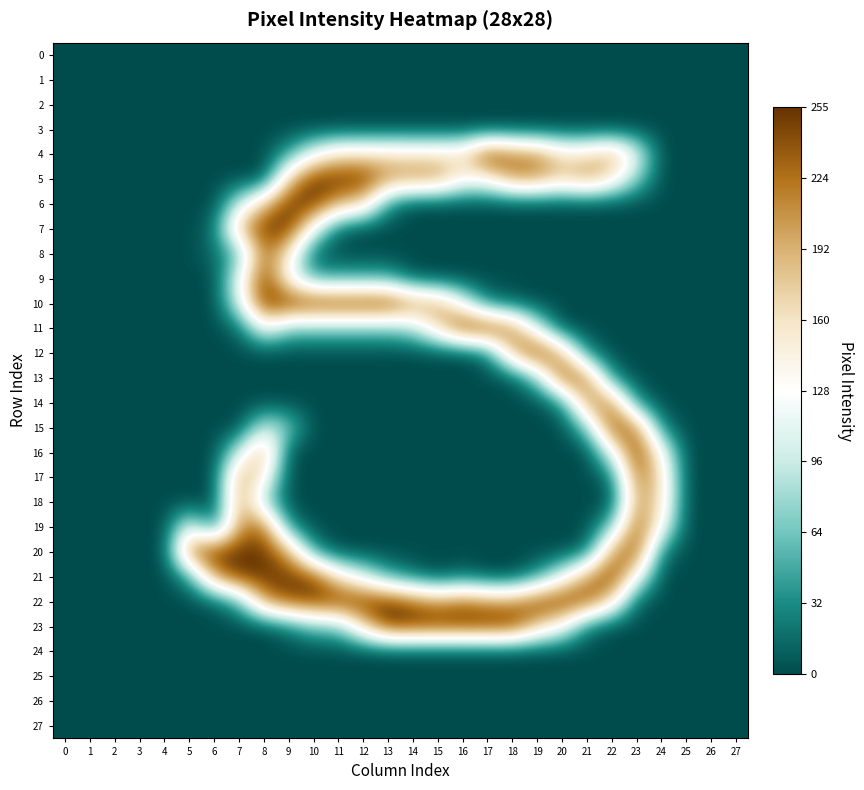

List the series in order of their peak value, lowest first.

0, 1, 2, 3, 24, 25, 26, 27, 18, 14, 17, 8, 13, 19, 15, 5, 9, 6, 7, 10, 11, 12, 16, 20, 21, 22, 23, 4